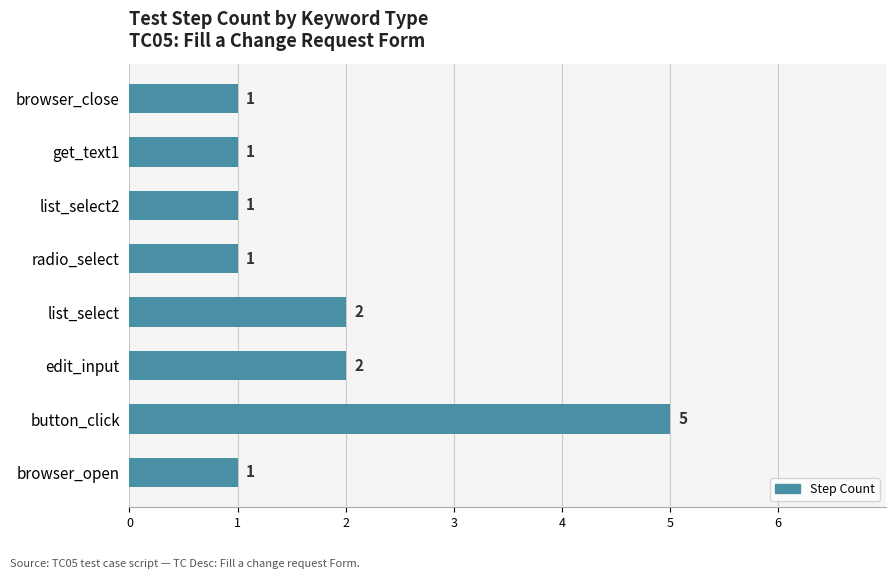

Reading top to bottom, list all the values displayed in this chart.

browser_close=1	get_text1=1	list_select2=1	radio_select=1	list_select=2	edit_input=2	button_click=5	browser_open=1